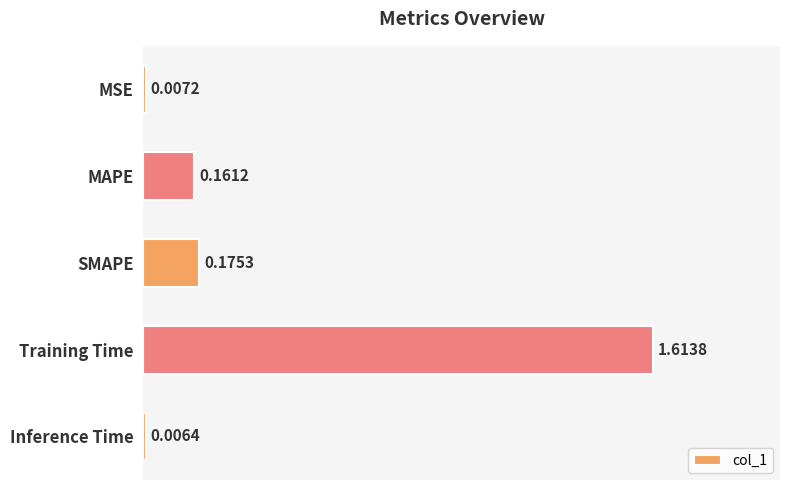

What is the label of the 4th bar from the top?

Training Time